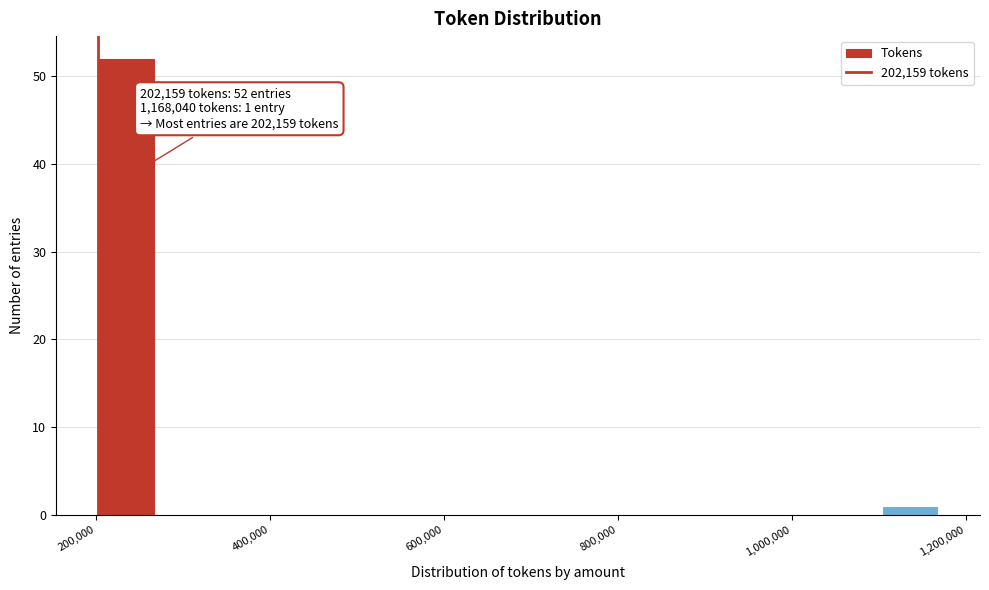

Around what value on the x-axis is the tallest bar? Give the approximate position of its centre, as read against the axis.

240000